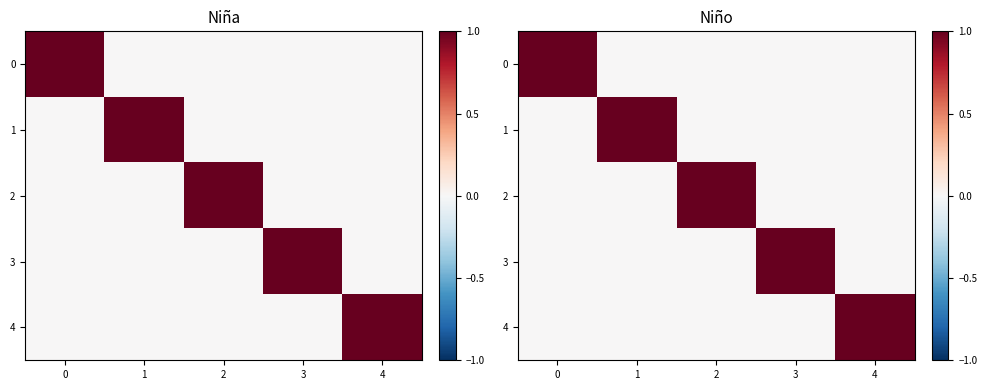

What is the sum of the 4 values at 2 and 4?

1